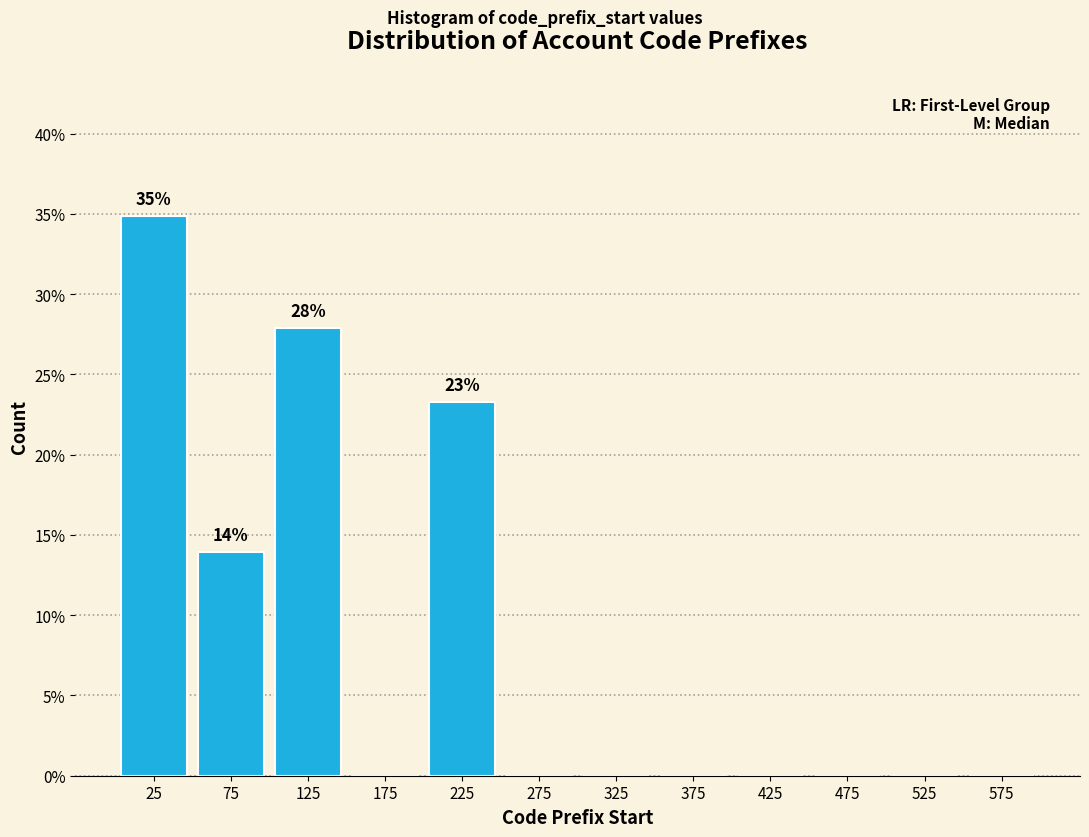

Which range on the x-axis has the tallest bar?

0 to 50